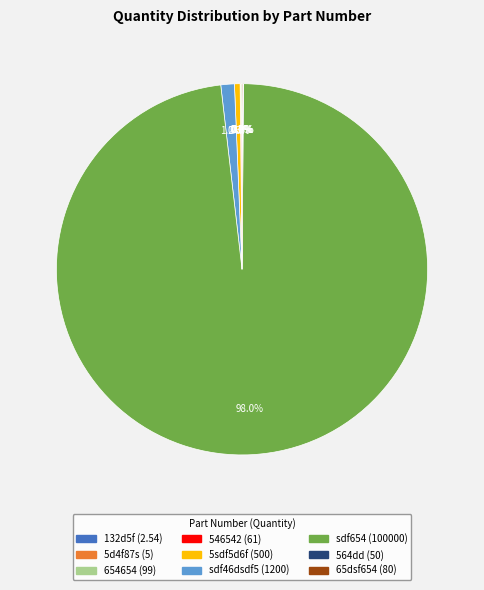

What is the total percentage of sdf654 and sdf46dsdf5?

99.2%